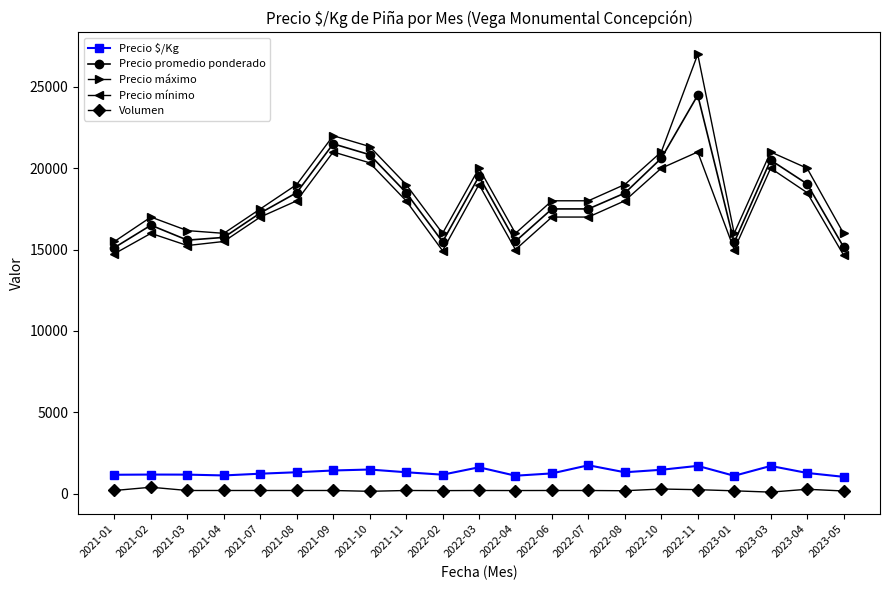

True or false: Volumen and Precio máximo cross at least once.

False